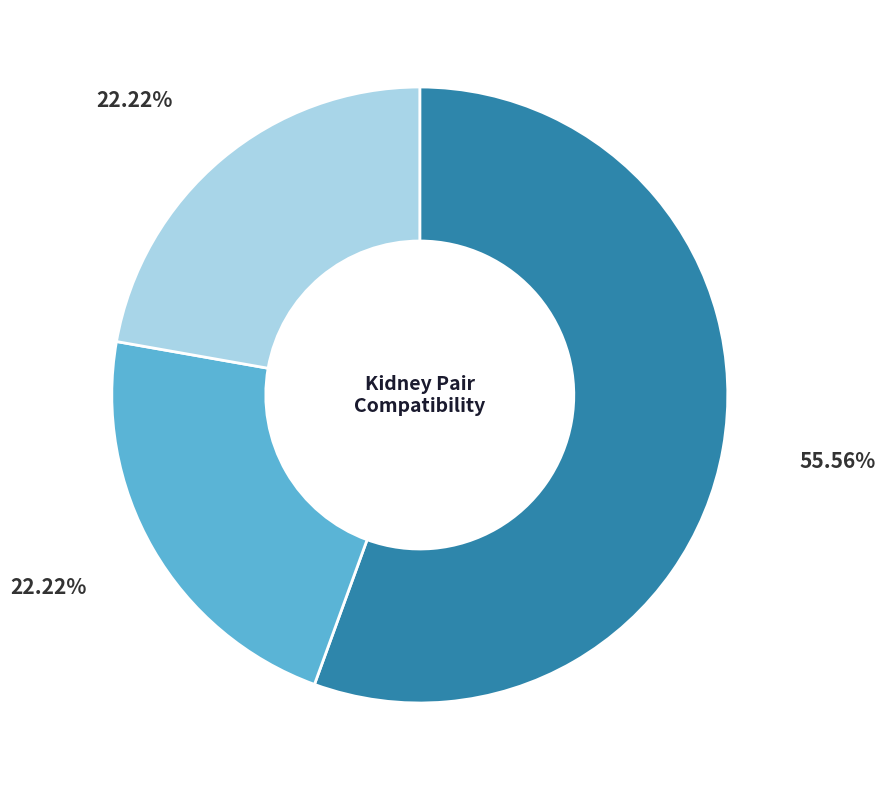

Does any single category account for the majority?

Yes